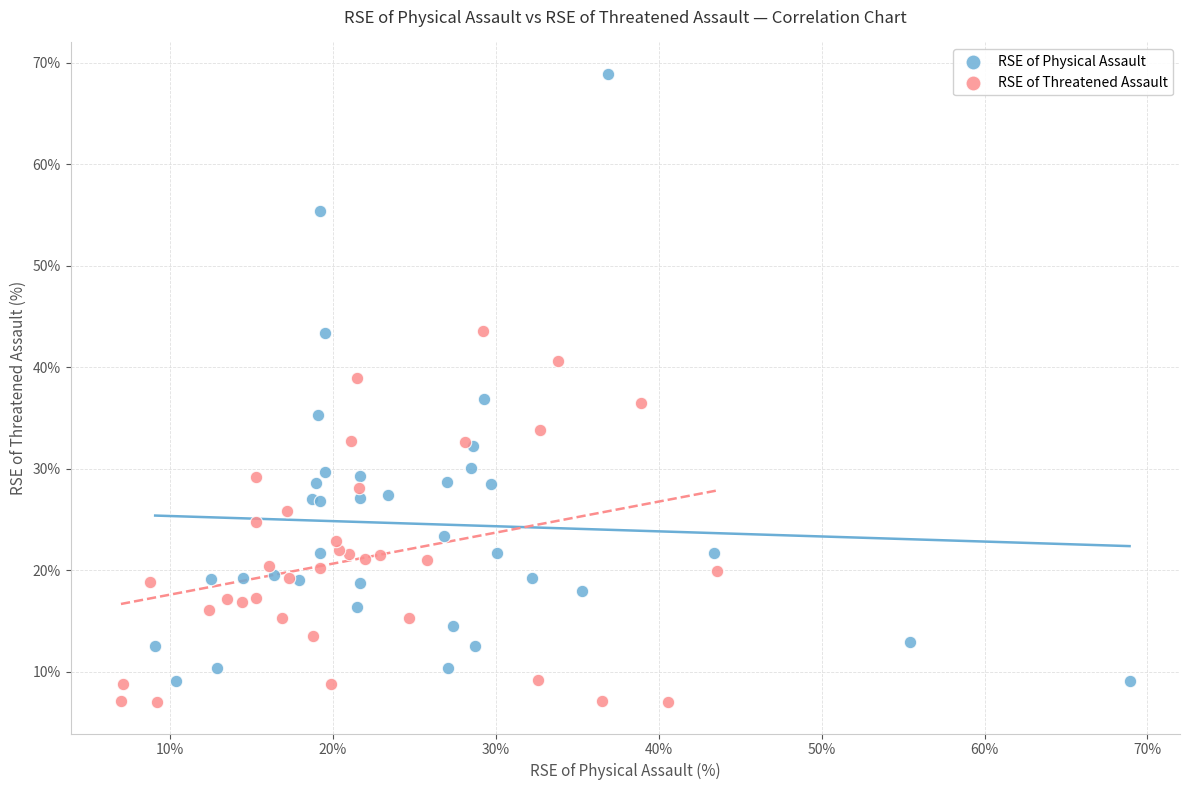

Which series has the largest Y range (max minus min)?

RSE of Physical Assault